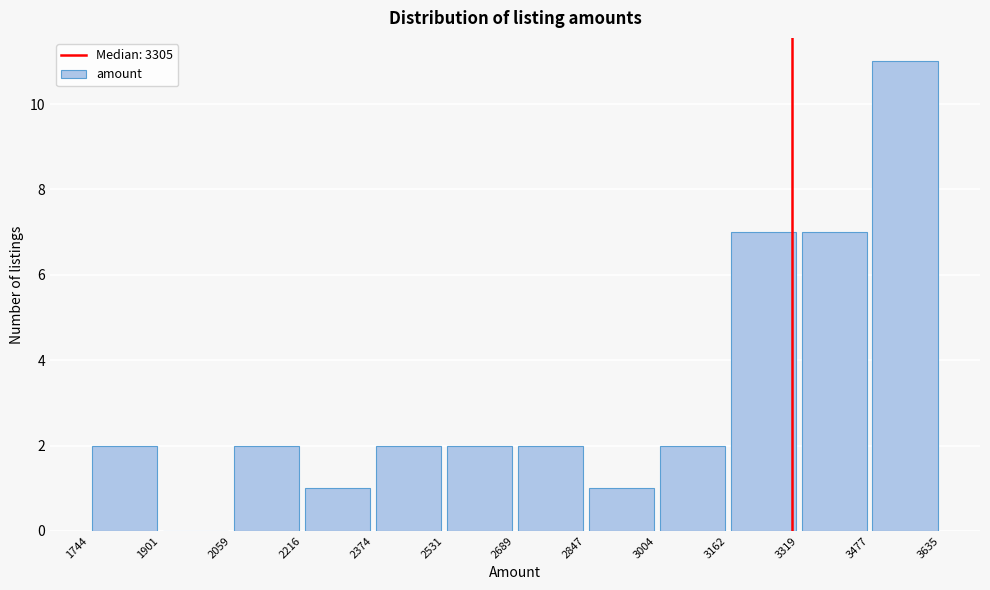

Reading left to right, transcribe this chart: for each bar, give the range it covers on the x-axis and its height. The values are not printed on the chart, so give them approximately, as read against the axis.

1744 to 1901: 2
1901 to 2059: 0
2059 to 2216: 2
2216 to 2374: 1
2374 to 2531: 2
2531 to 2689: 2
2689 to 2847: 2
2847 to 3004: 1
3004 to 3162: 2
3162 to 3319: 7
3319 to 3477: 7
3477 to 3635: 11